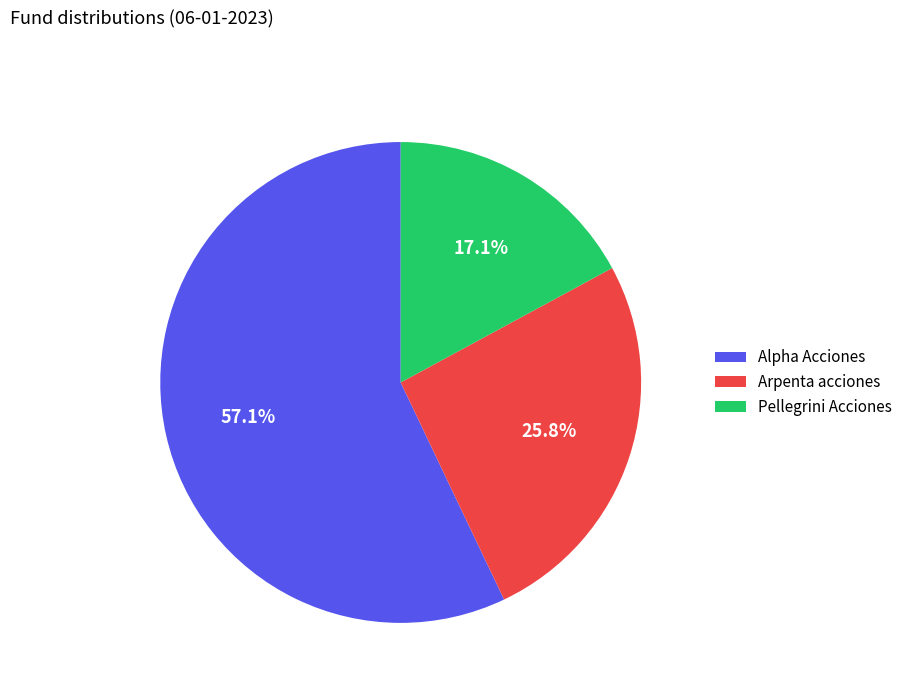

How many slices are in this pie chart?

3